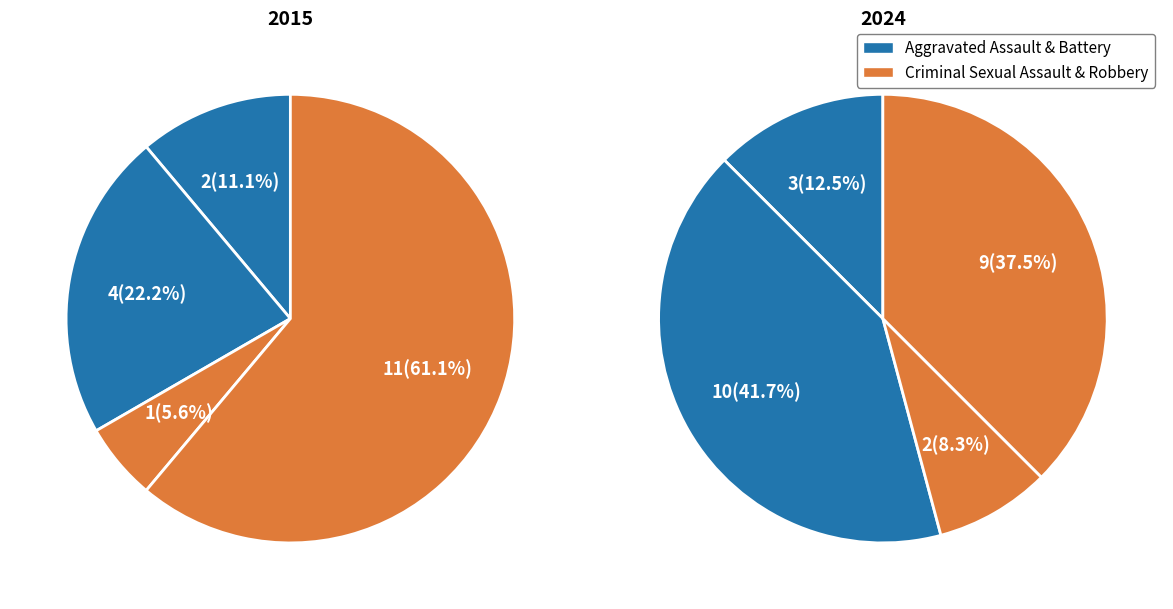

The values_2015 slice represents 3% of the pie. True or false?

False